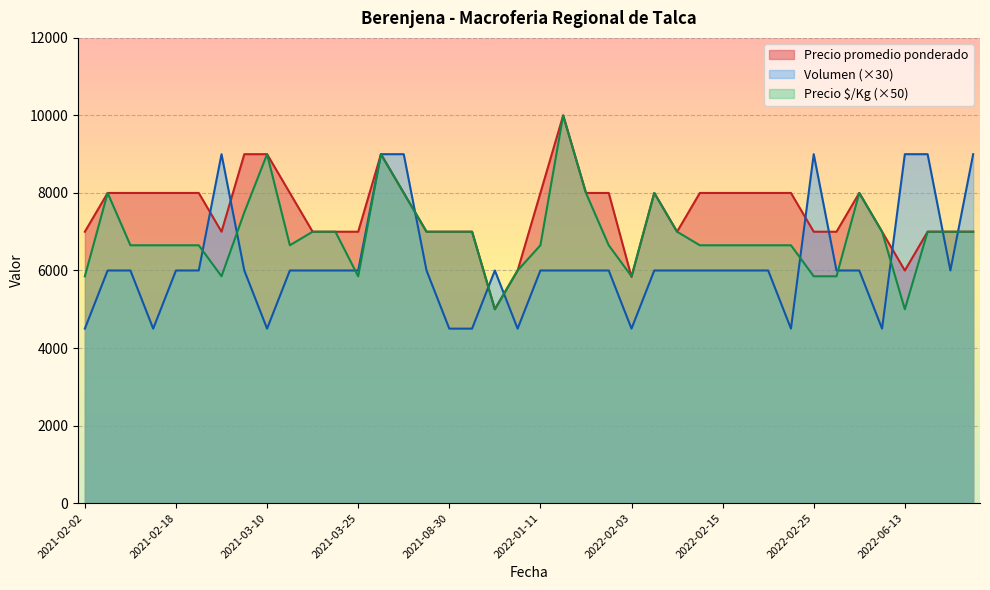

At how many categories does at least one series exceed 7477?

26